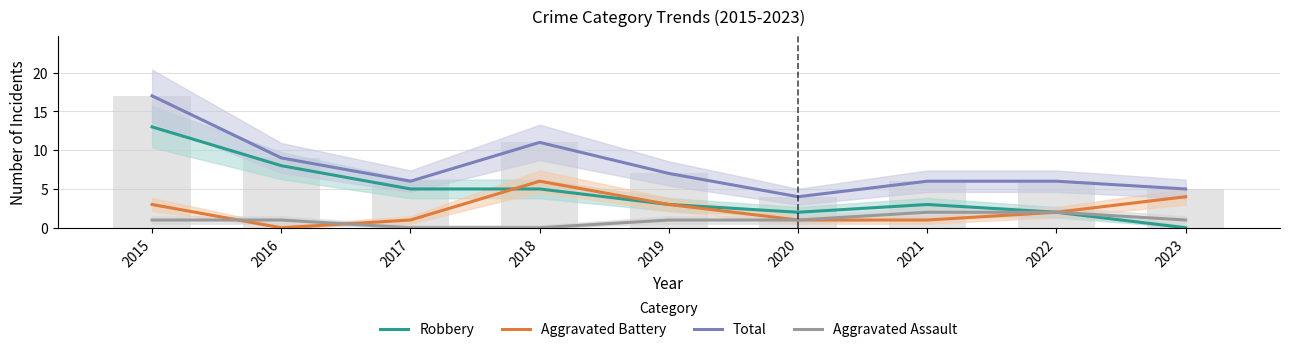

List the labels in order of Robbery value, smallest first.

2023, 2020, 2022, 2019, 2021, 2017, 2018, 2016, 2015